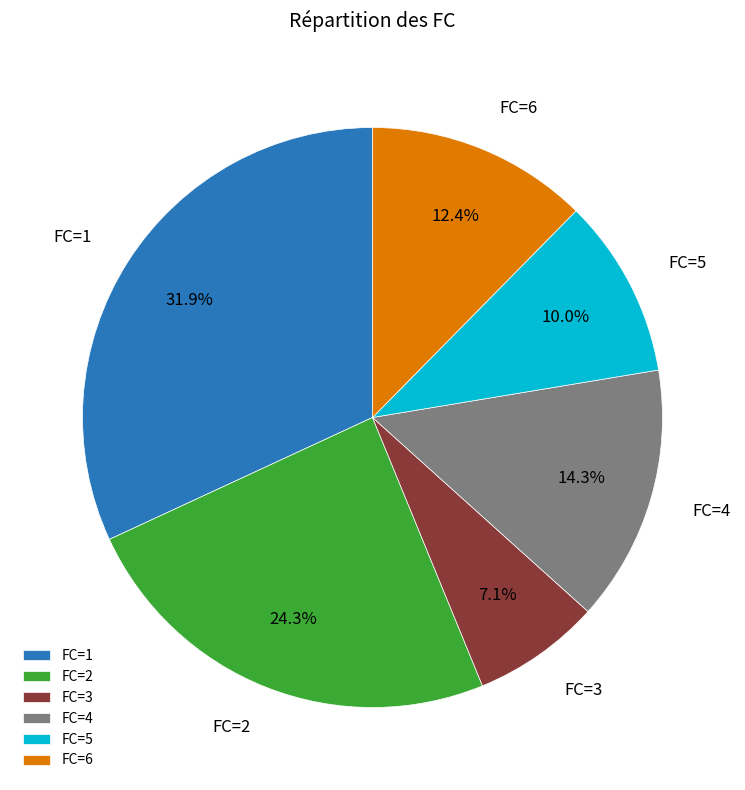

Between FC=3 and FC=1, which is larger?

FC=1